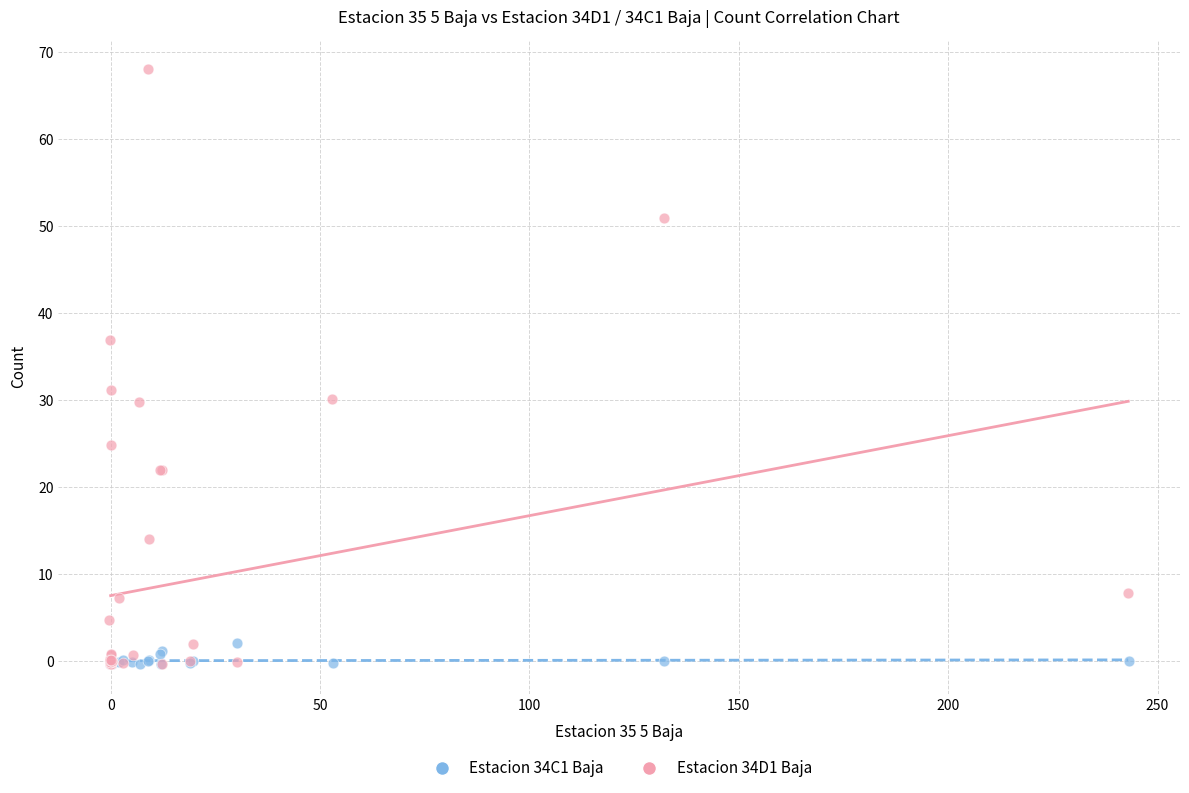

Which series has the widest spread of Y values?

Estacion 34D1 Baja